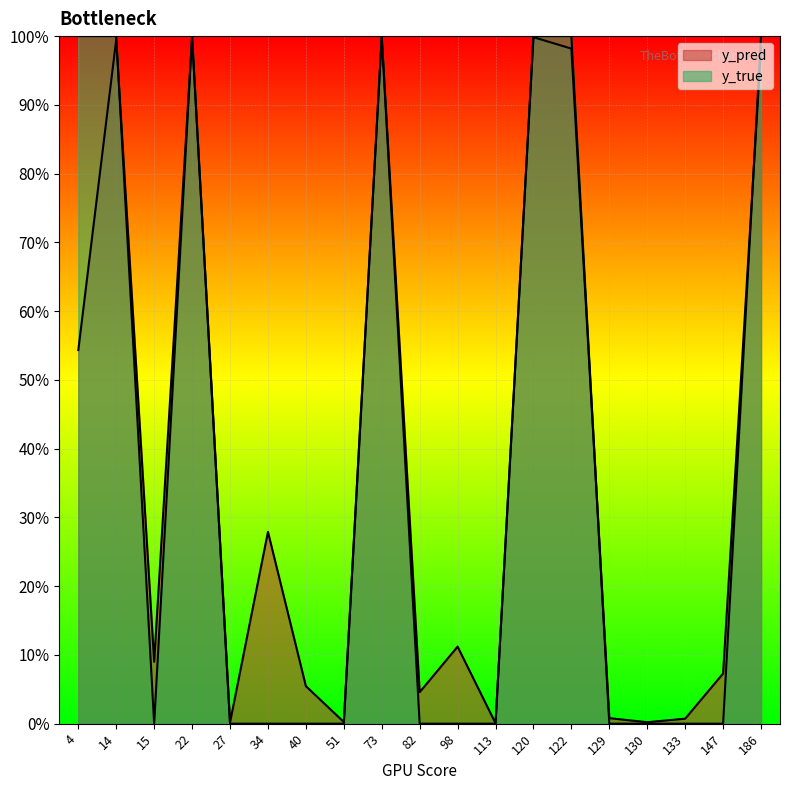

Rank the series at 51 from lowest to highest value.

y_true, y_pred